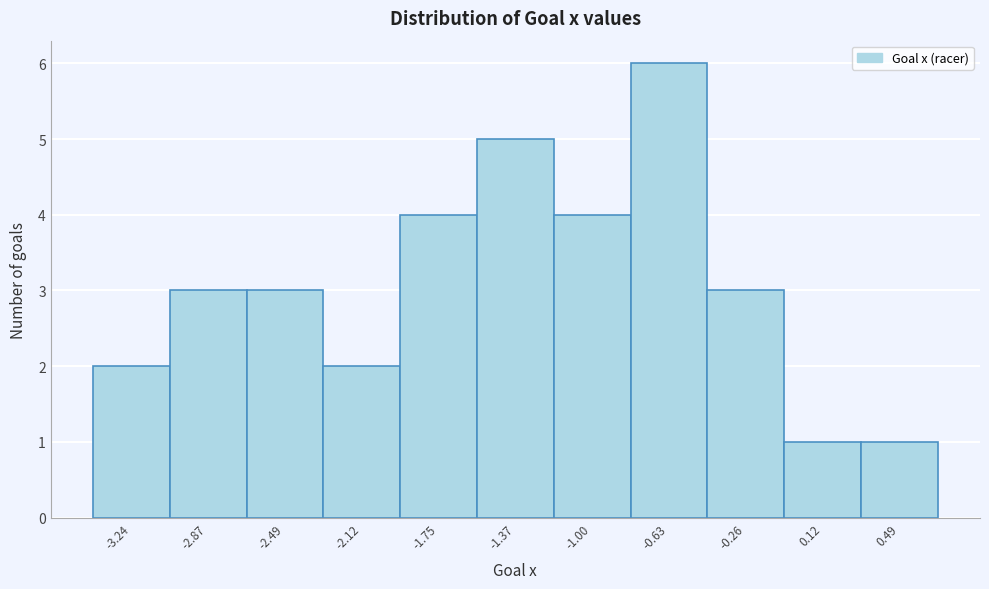

Which range on the x-axis has the tallest bar?

-0.80 to -0.45